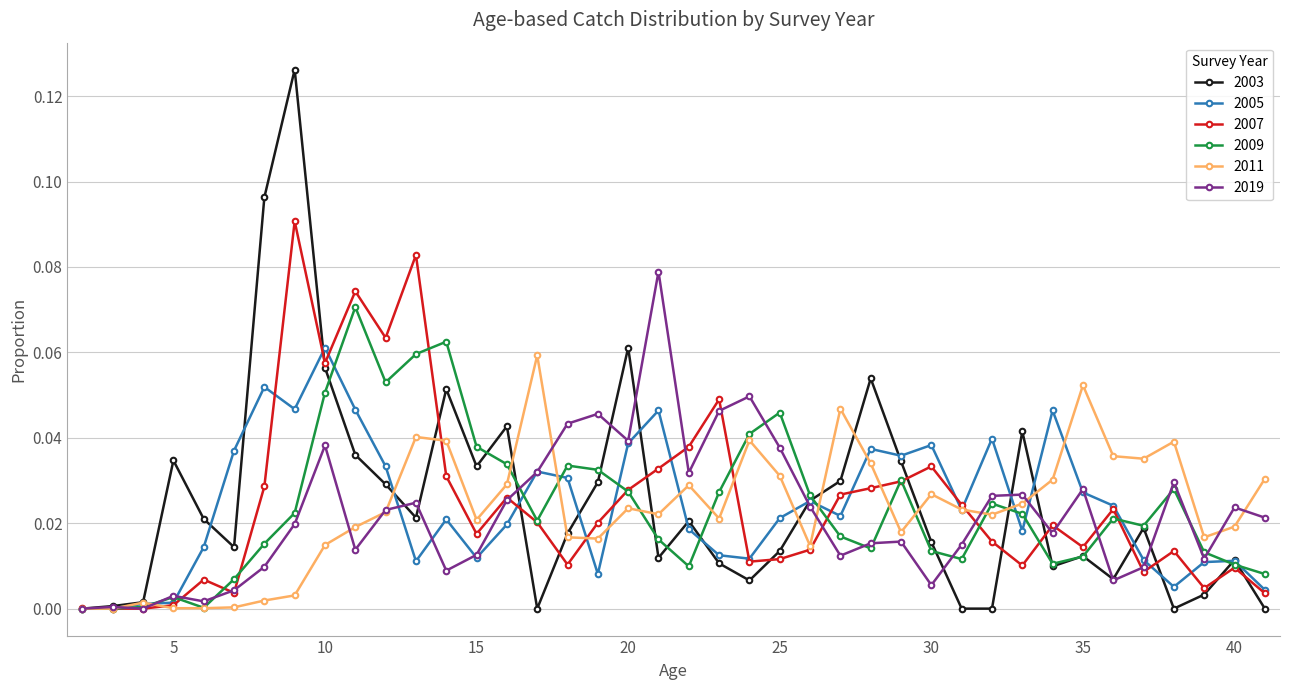

Which series has the largest range (max minus min)?

2003